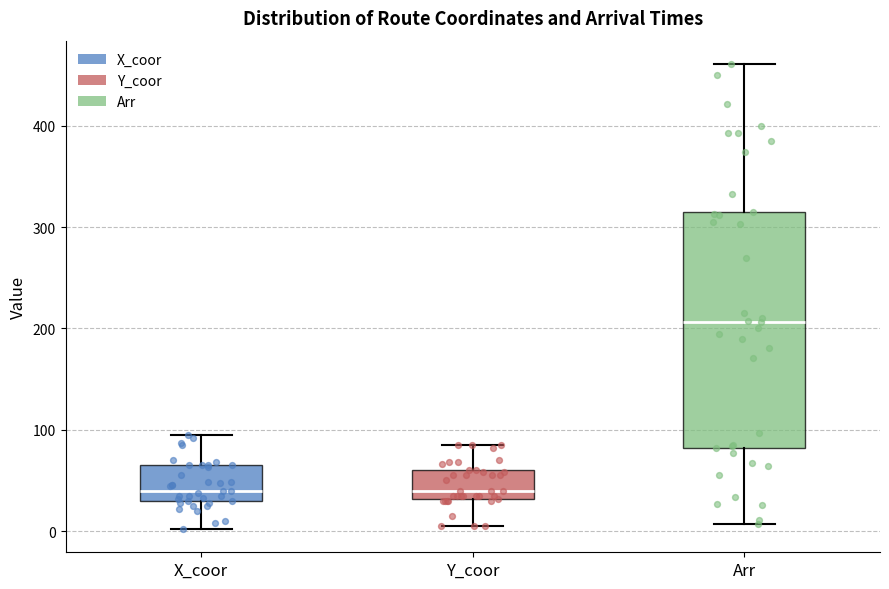

Reading left to right, transcribe this box plot: for each box, give where its median line is, the range the box spans, and where its two whiskers end, as read against the y-axis. The values are not printed on the chart, so give them approximately, as read against the axis.

X_coor: median 40, box 30 to 70, whiskers 0 to 100
Y_coor: median 40, box 30 to 60, whiskers 10 to 90
Arr: median 210, box 80 to 320, whiskers 10 to 460